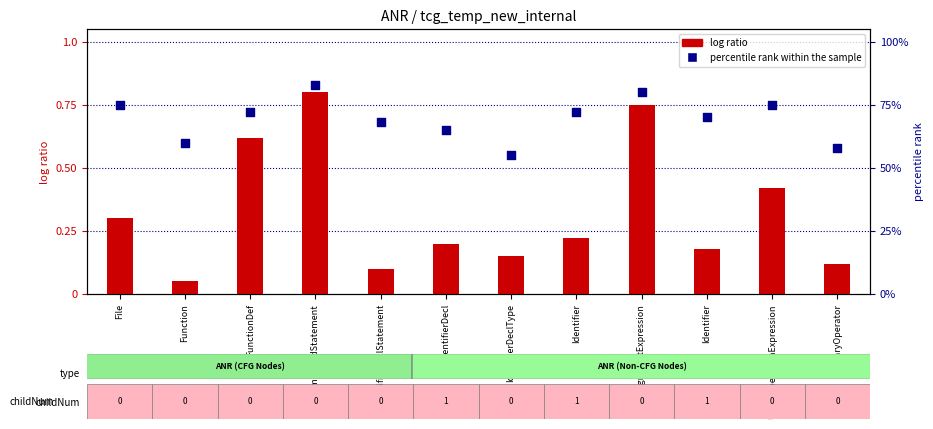

What are all the series names shown in the legend?

log ratio, percentile rank within the sample